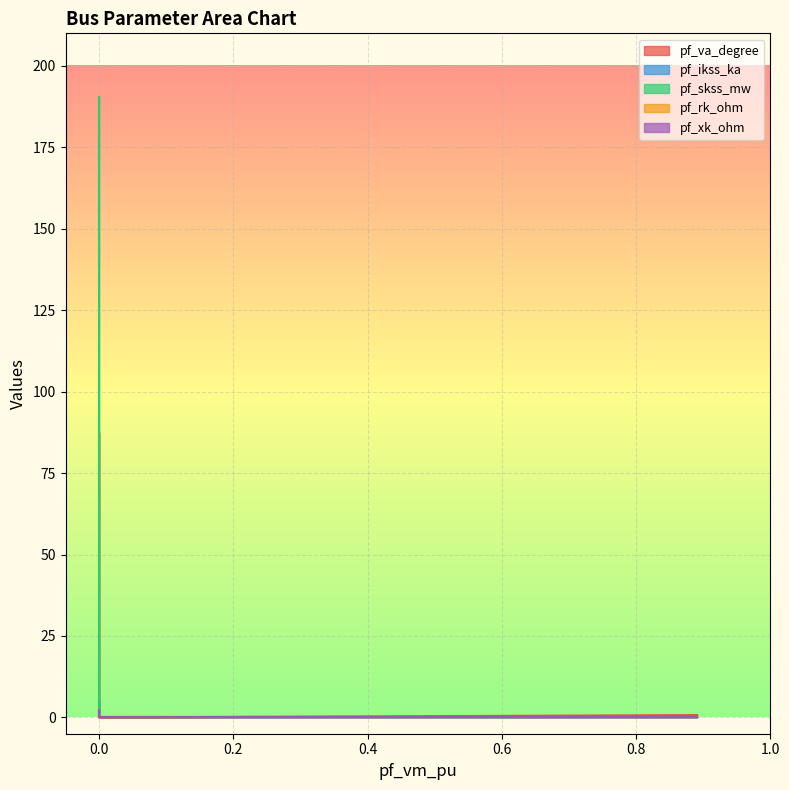

How many lines are shown in the chart?

5